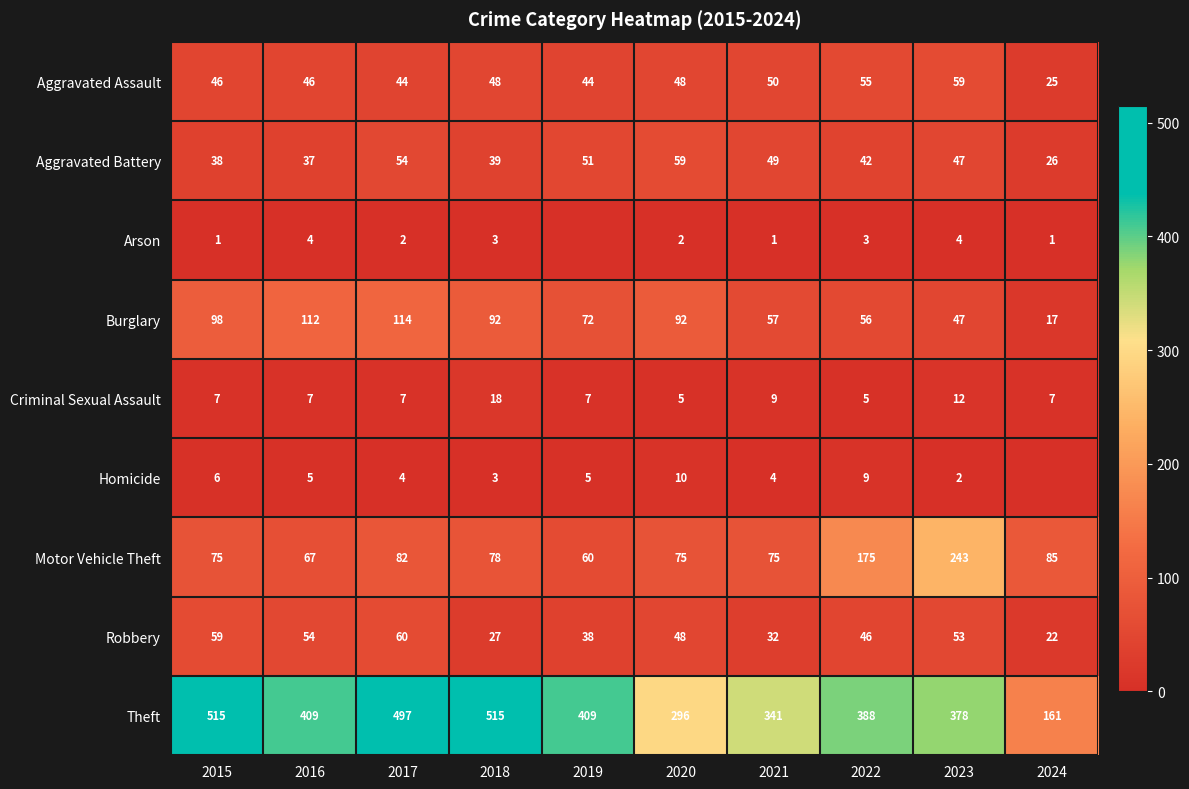

What is the difference between the highest and lowest values at 2015?

514